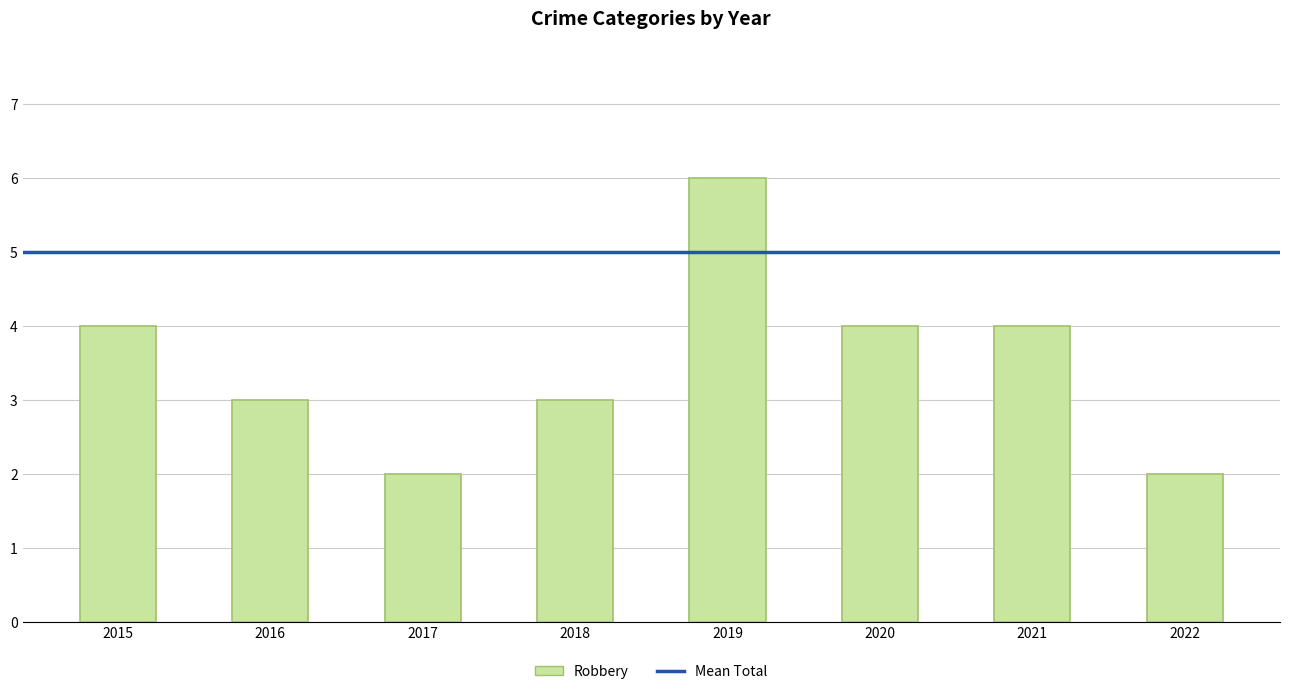

How many data points does each series have?

8